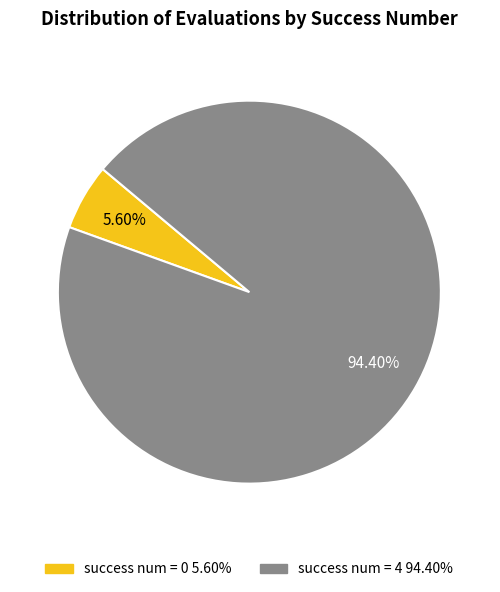

Does any single category account for the majority?

Yes